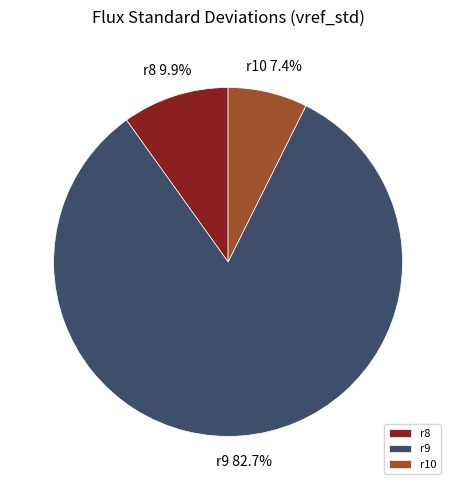

To the nearest percent, what percentage of the pie is r9?

83%